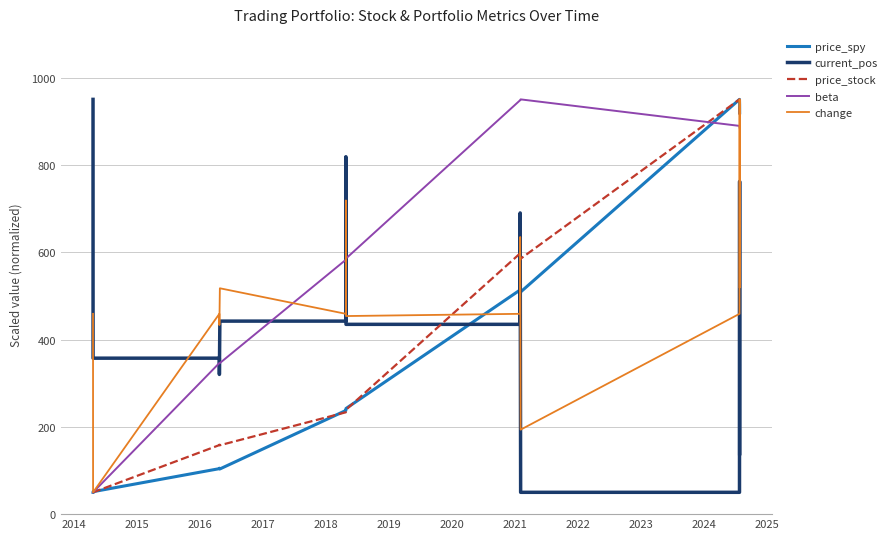

What is the maximum value for current_pos?

950.0